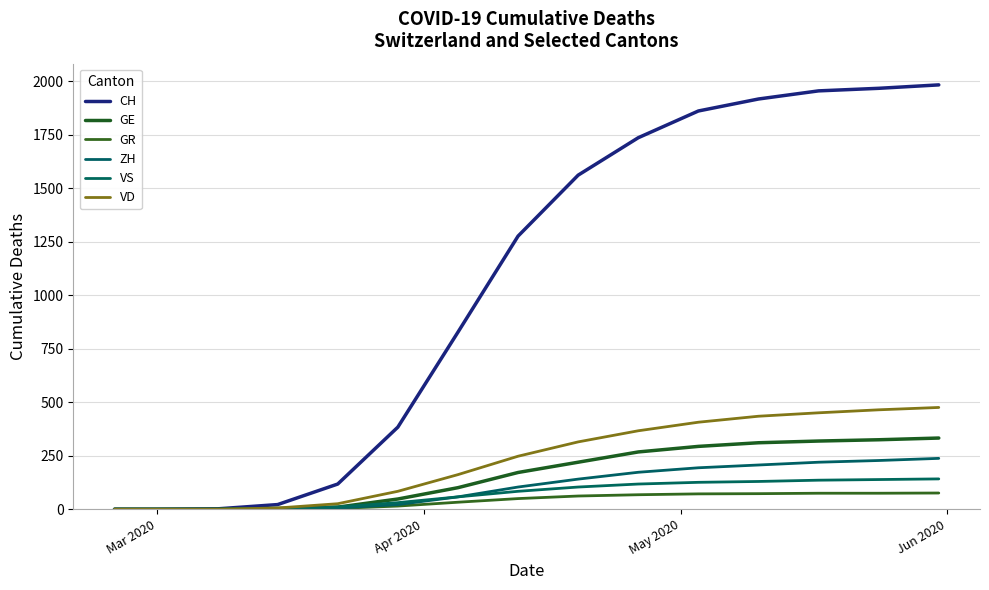

What is the value of the VD point at the 13th from the left?

451